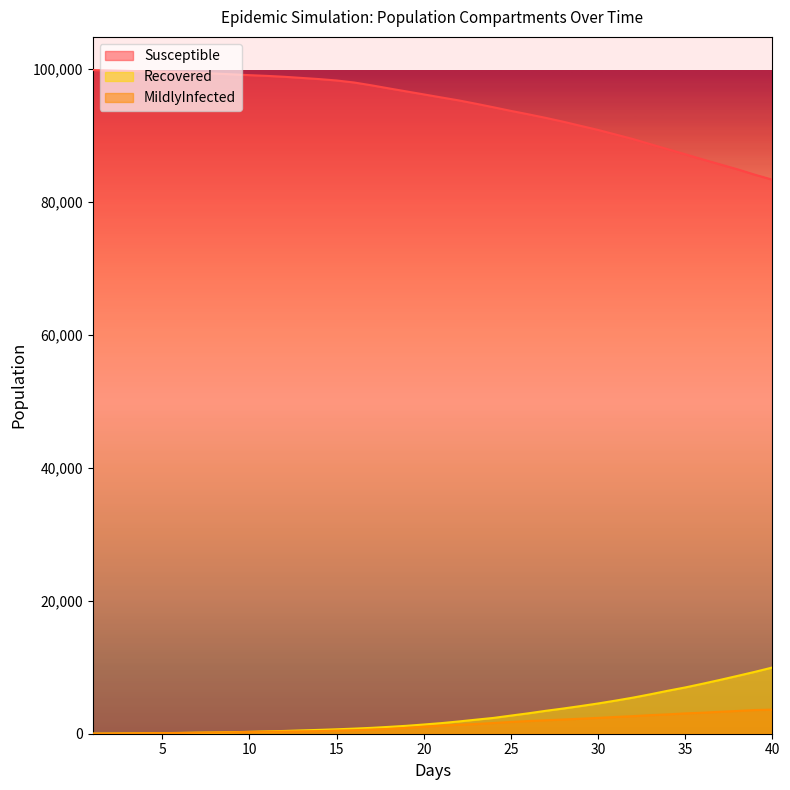

Rank the series at 15.0 from highest to lowest value.

Susceptible, Recovered, MildlyInfected